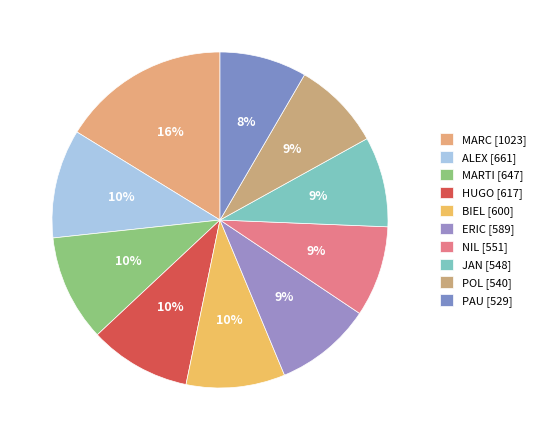

How many segments does this pie chart have?

10